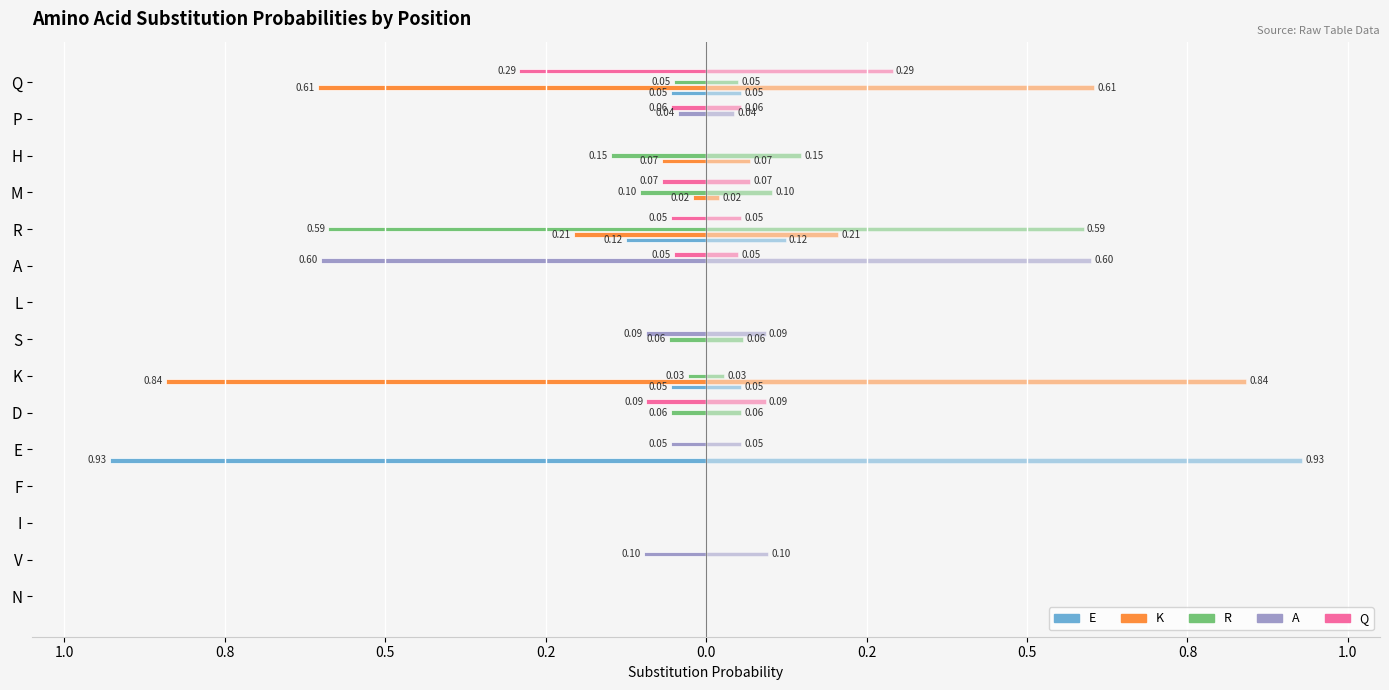

How many groups of bars are there?

15